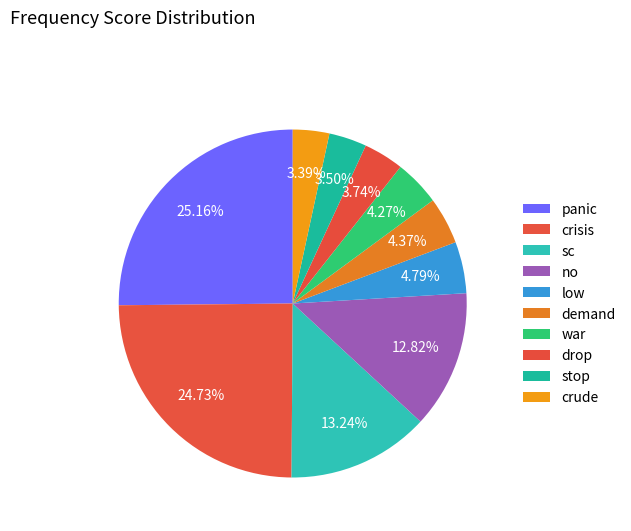

True or false: panic accounts for 25% of the total.

True